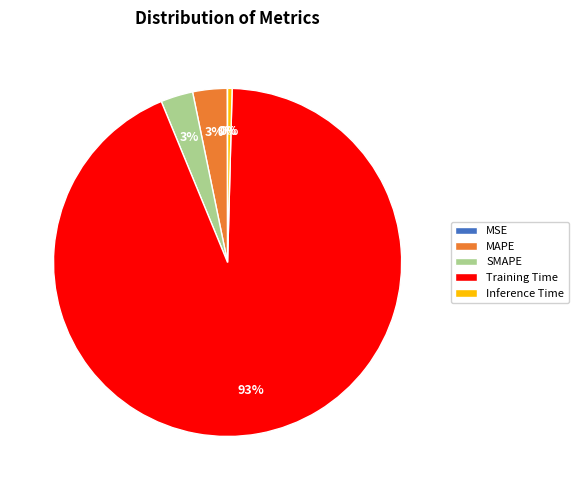

Which slice is the largest?

Training Time